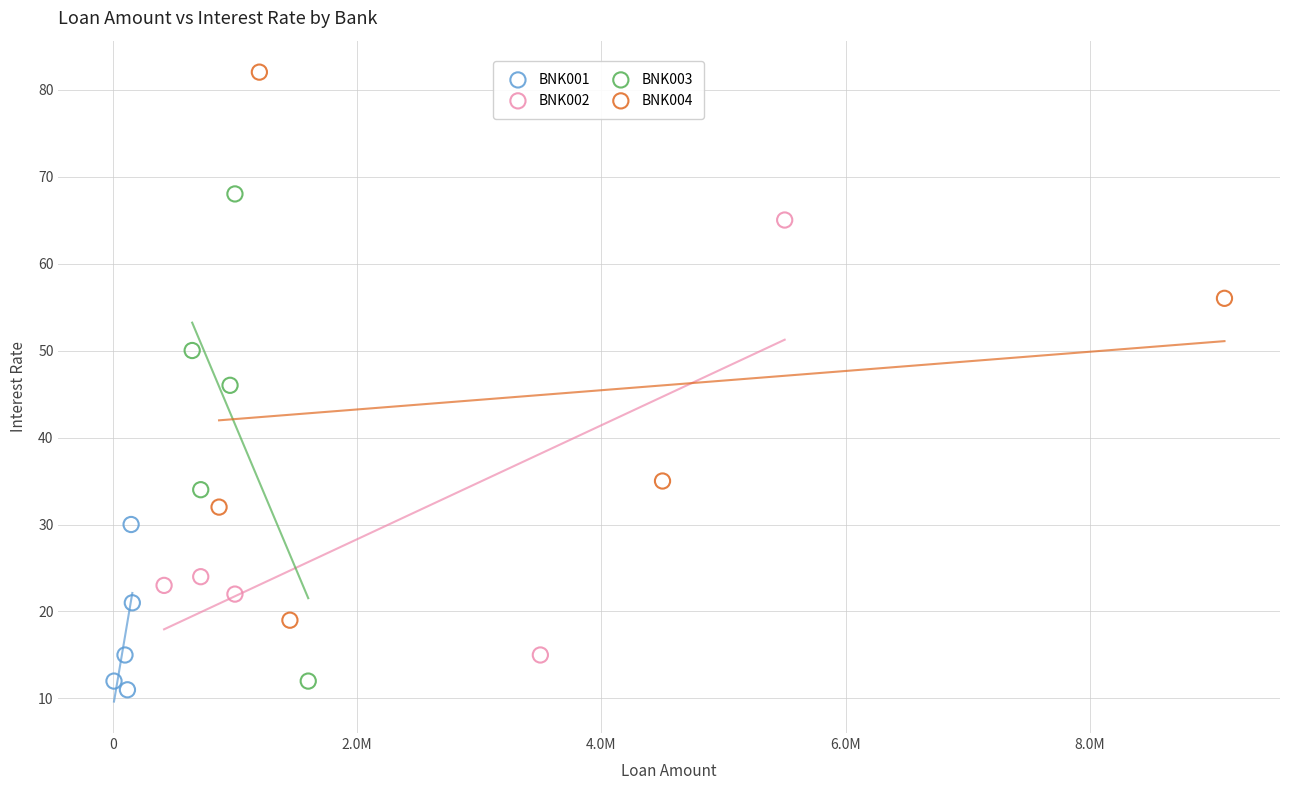

Which series reaches the maximum Y coordinate?

BNK004